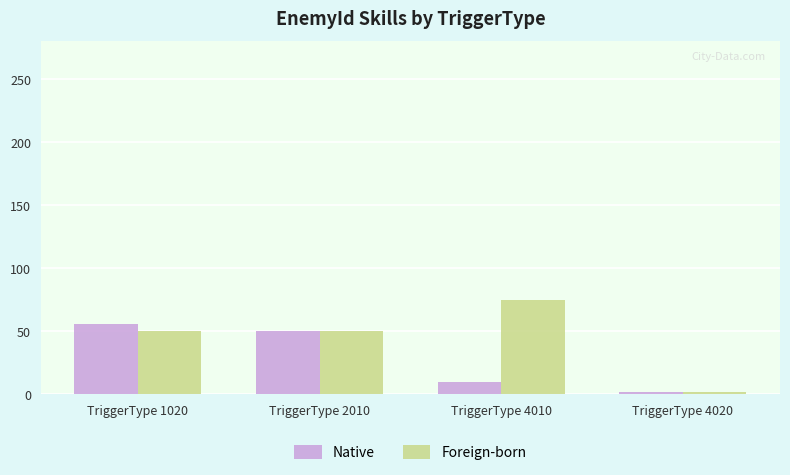

How many values in the Foreign-born series are below 50?

1